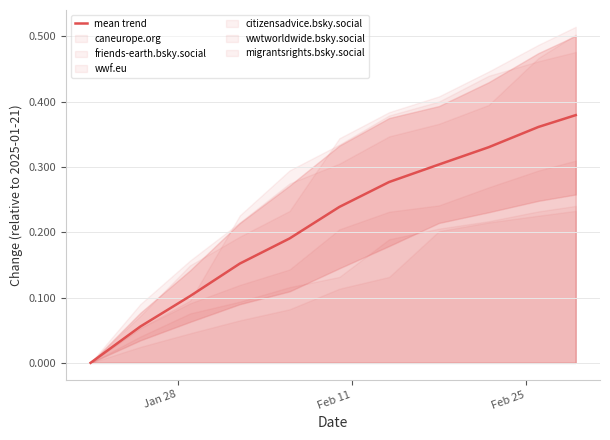

Reading right to left, what are all the values shown in this chart?

0.4	0.4	0.3	0.3	0.3	0.2	0.2	0.2	0.1	0.1	0.0